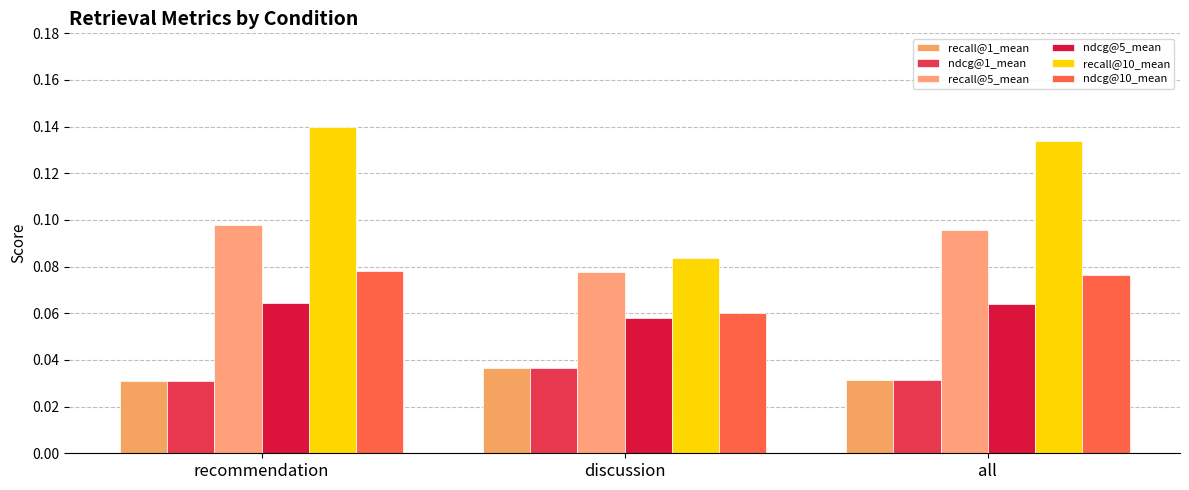

What is the sum of all ndcg@10_mean values?

0.2